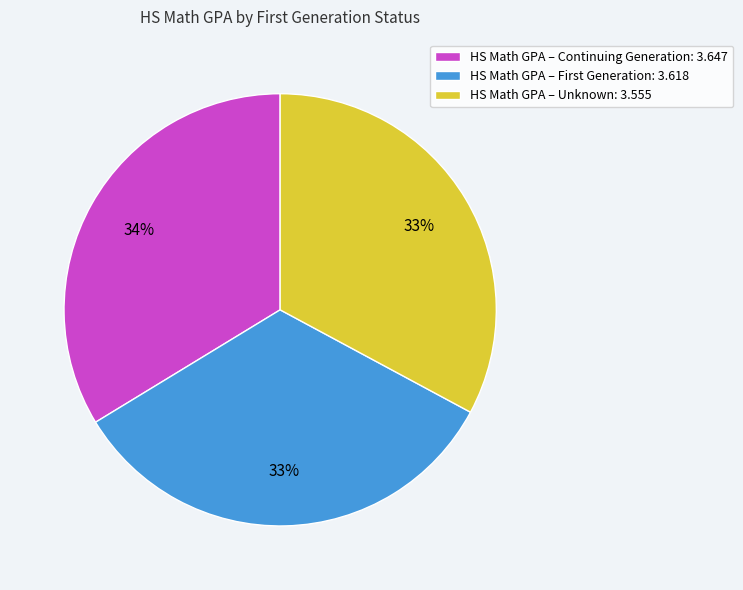

How many segments does this pie chart have?

3